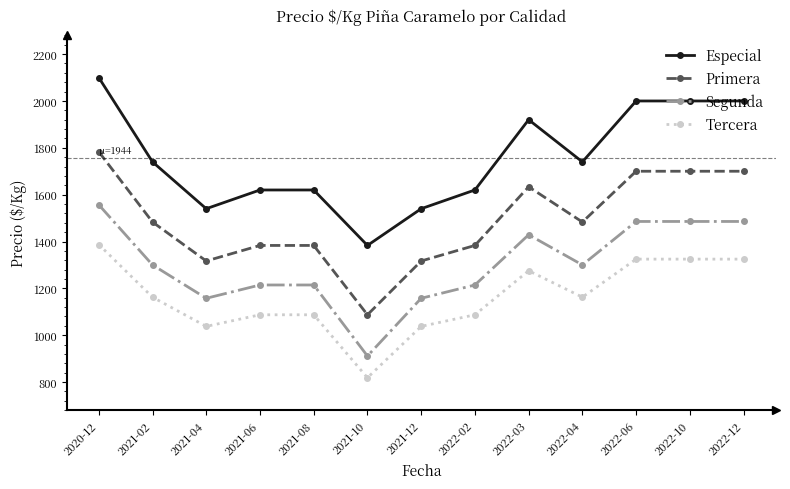

Where is Segunda nearest to the value 1292?

2021-06